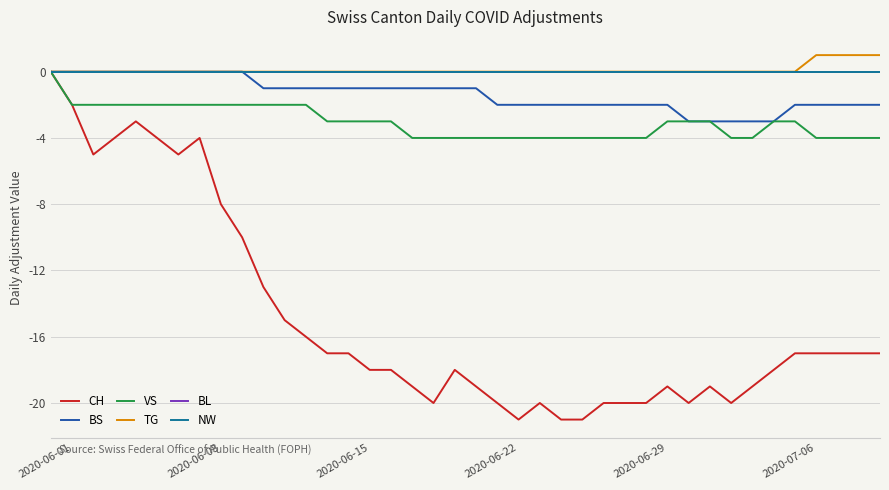

How many BS values are between -2 and 0?

35